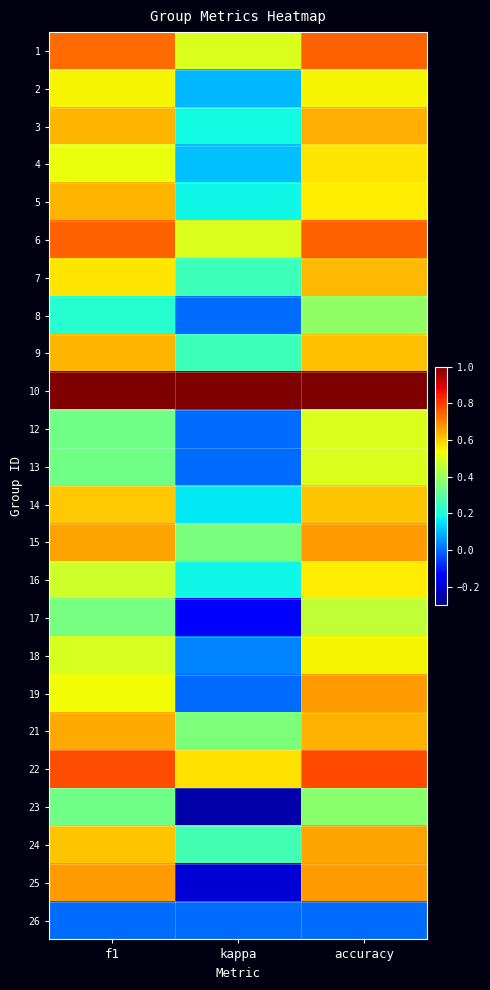

What is the greatest value displayed?

1.0